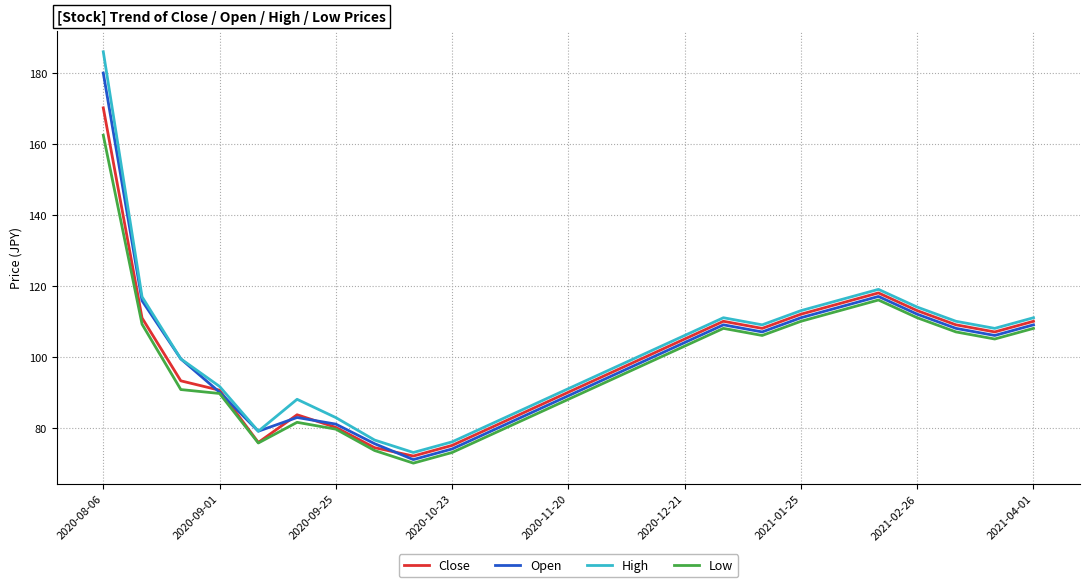

In High, how many points are higher than both neighbors (excluding endpoints)?

3